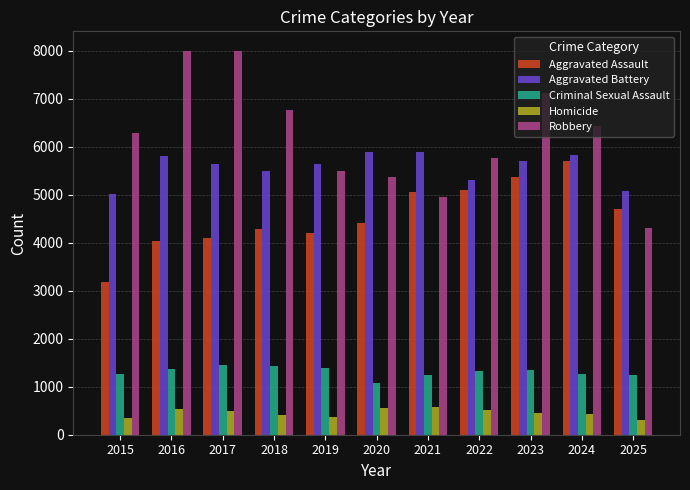

The Aggravated Assault series shows 3186 at 2015. True or false?

True